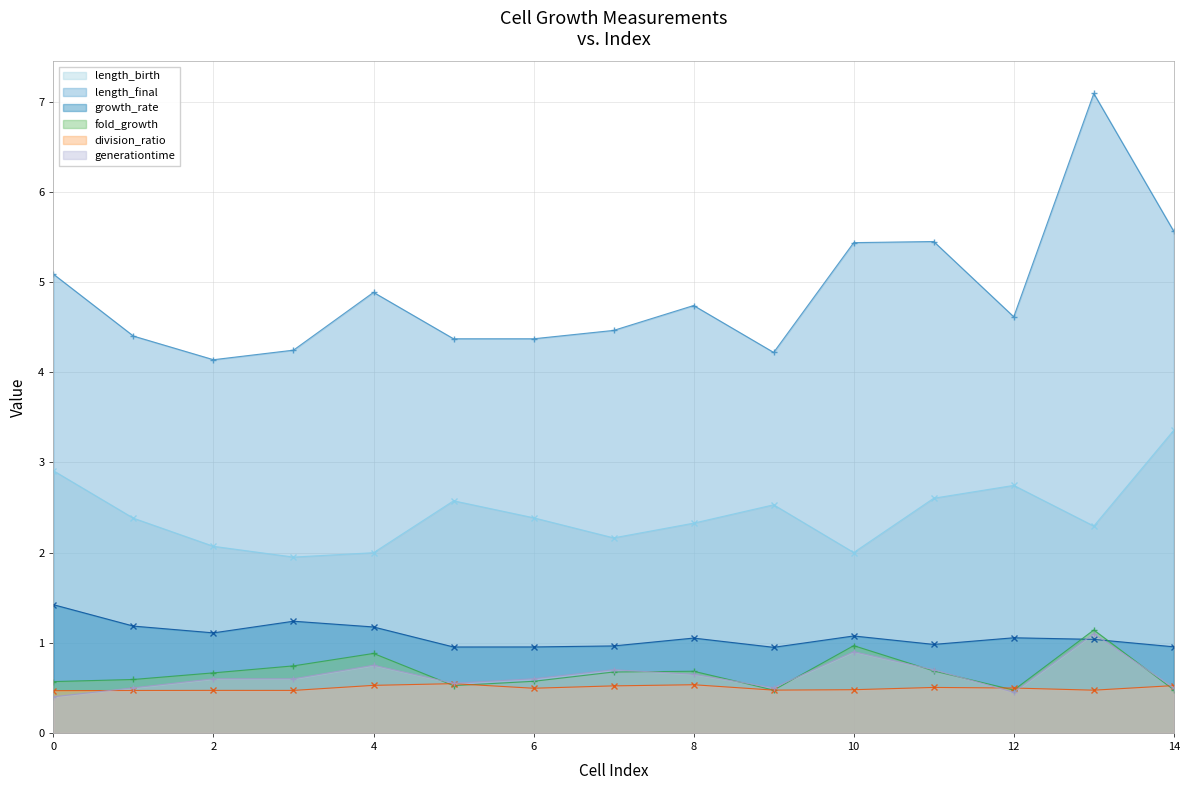

Which label corresponds to the largest value in the chart?

13